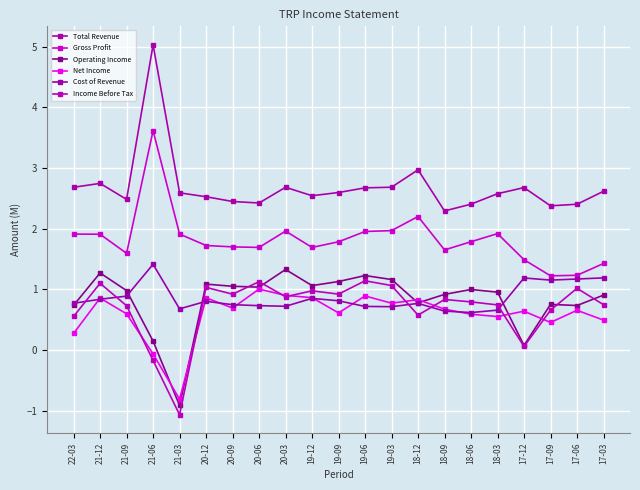

What is the difference between the highest and lowest values at 22-03?

2.4